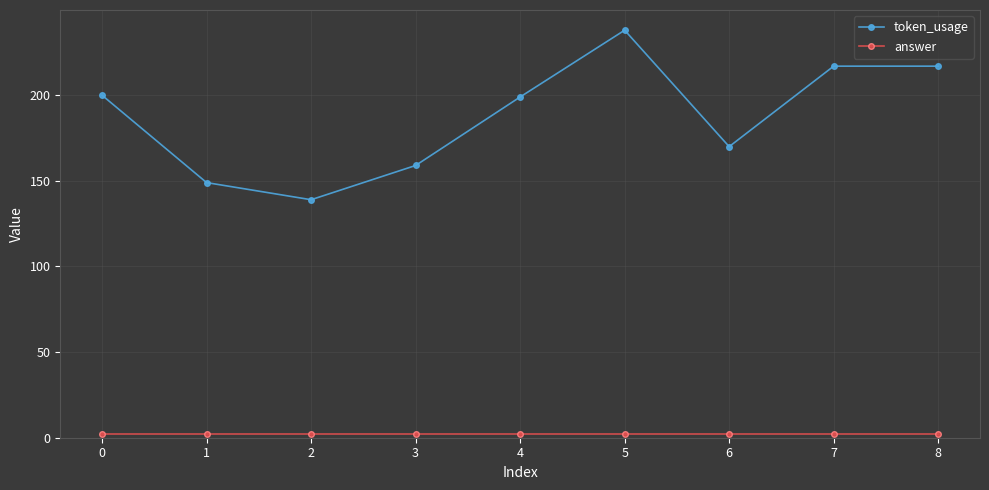

Between 3 and 4, which series saw the biggest shift?

token_usage